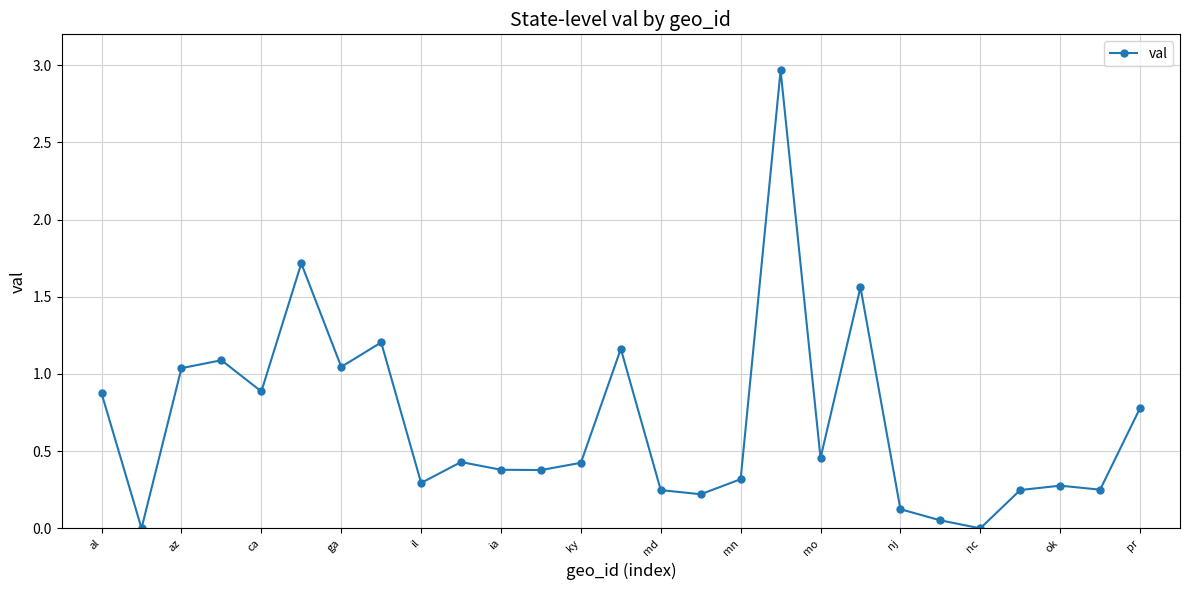

What is the average value?

0.7